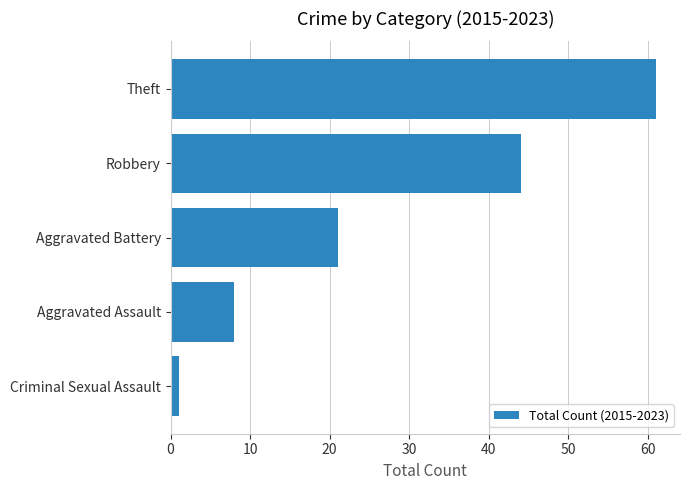

What is the difference between the maximum and minimum values?

60